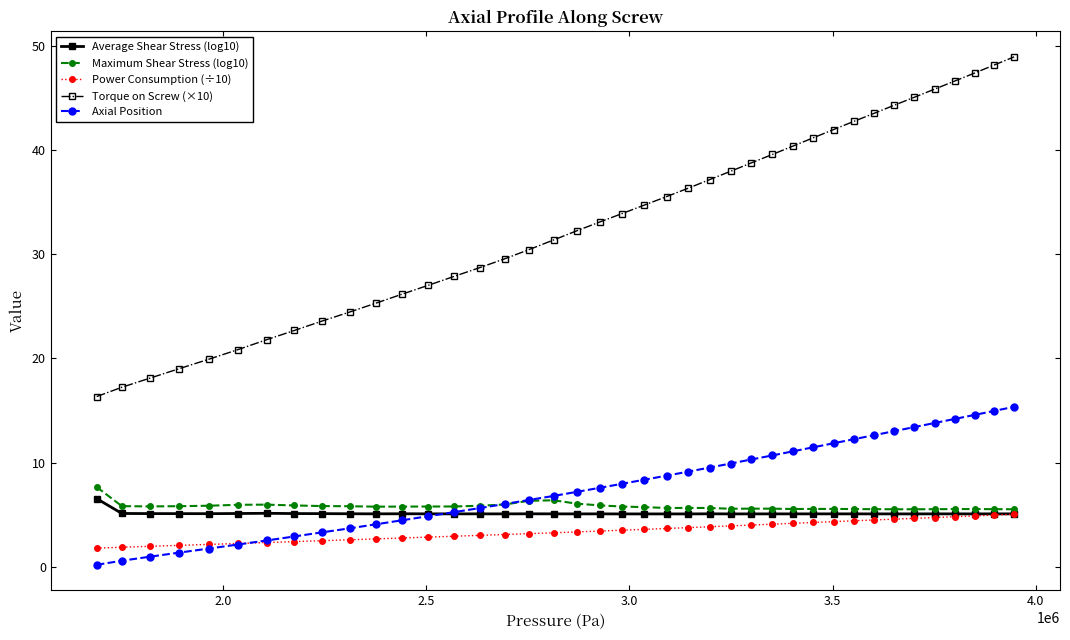

Which series has the largest range (max minus min)?

Torque on Screw (×10)